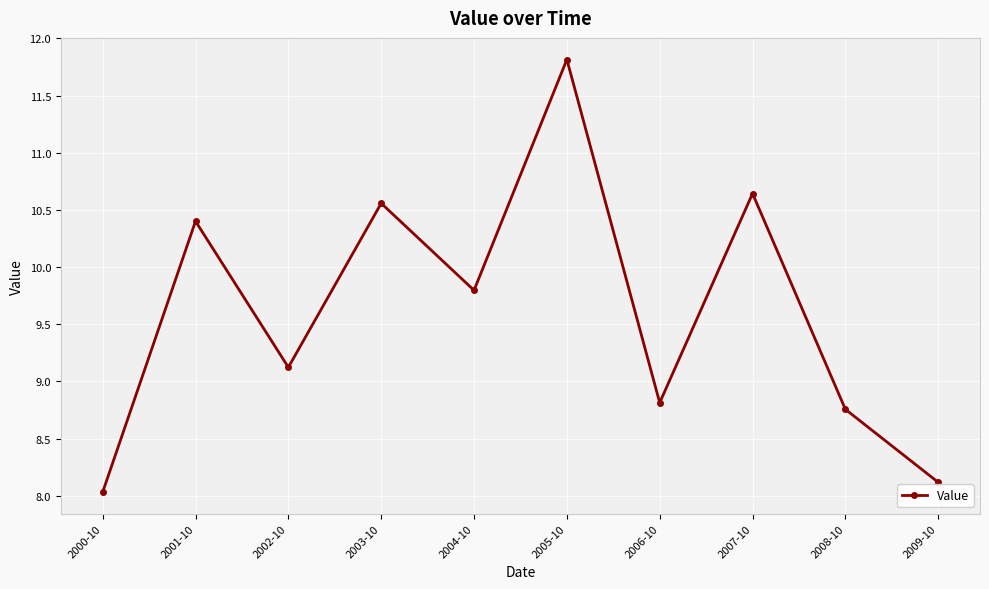

What is the ratio of the value at 2006-10 to the value at 2001-10?

0.8